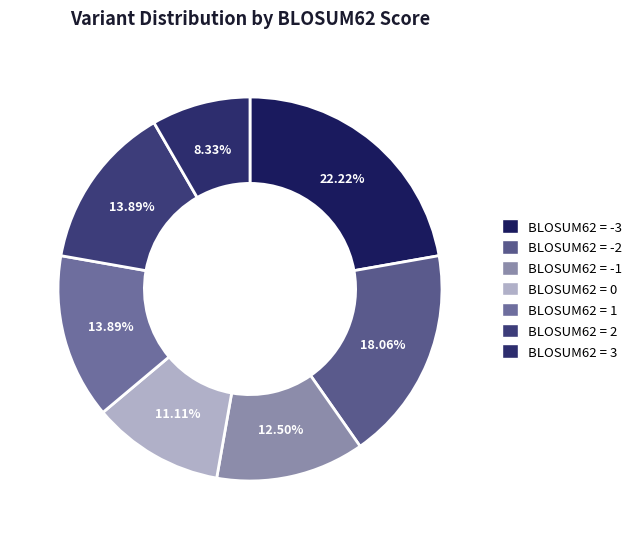

How many segments does this pie chart have?

7